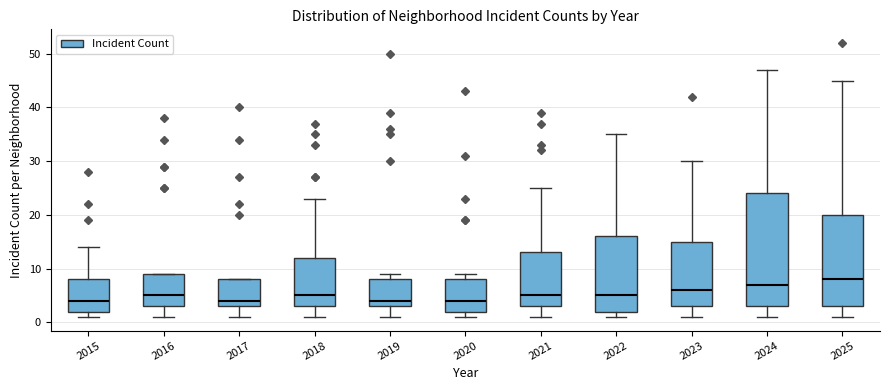

Reading left to right, transcribe this box plot: for each box, give where its median line is, the range the box spans, and where its two whiskers end, as read against the y-axis. The values are not printed on the chart, so give them approximately, as read against the axis.

2015: median 4, box 2 to 8, whiskers 1 to 14
2016: median 5, box 3 to 9, whiskers 1 to 9
2017: median 4, box 3 to 8, whiskers 1 to 8
2018: median 5, box 3 to 12, whiskers 1 to 23
2019: median 4, box 3 to 8, whiskers 1 to 9
2020: median 4, box 2 to 8, whiskers 1 to 9
2021: median 5, box 3 to 13, whiskers 1 to 25
2022: median 5, box 2 to 16, whiskers 1 to 35
2023: median 6, box 3 to 15, whiskers 1 to 30
2024: median 7, box 3 to 24, whiskers 1 to 47
2025: median 8, box 3 to 20, whiskers 1 to 45